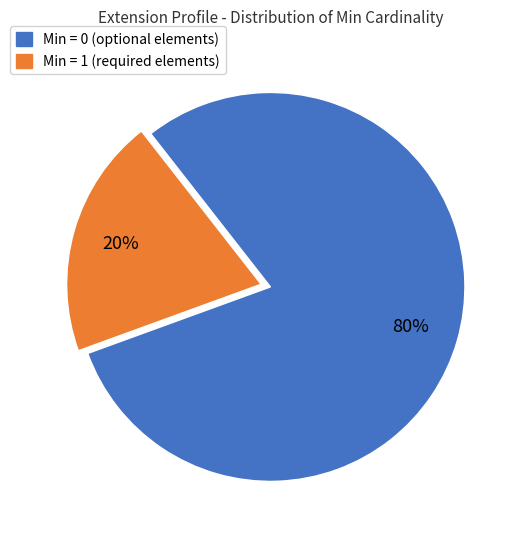

To the nearest percent, what is the average slice percentage?

50%